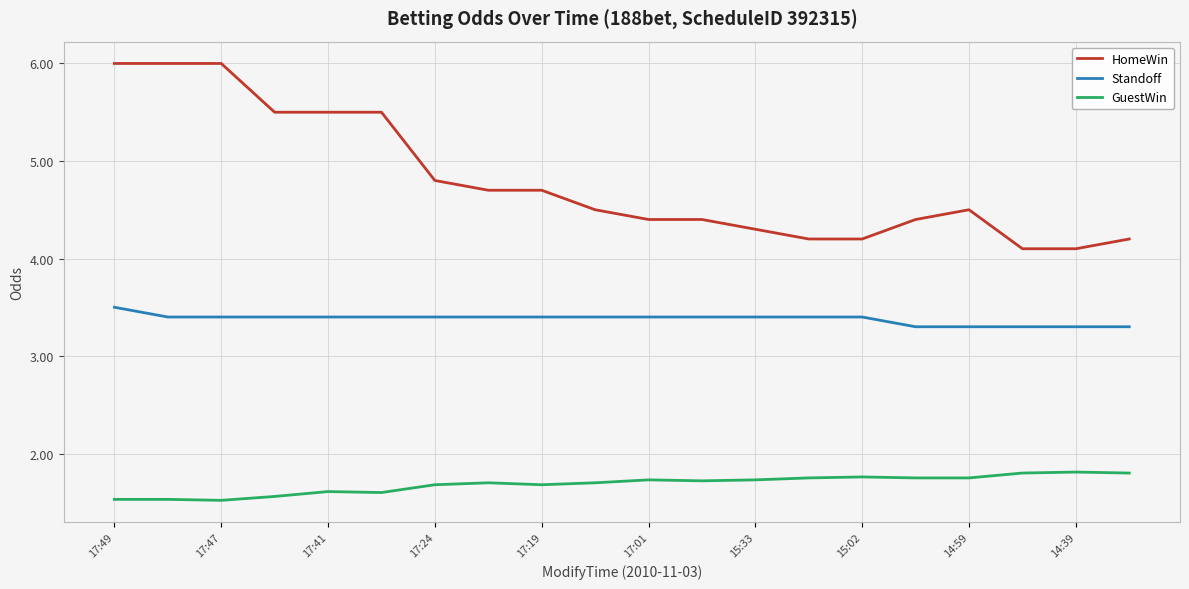

How many distinct data groups are displayed?

3